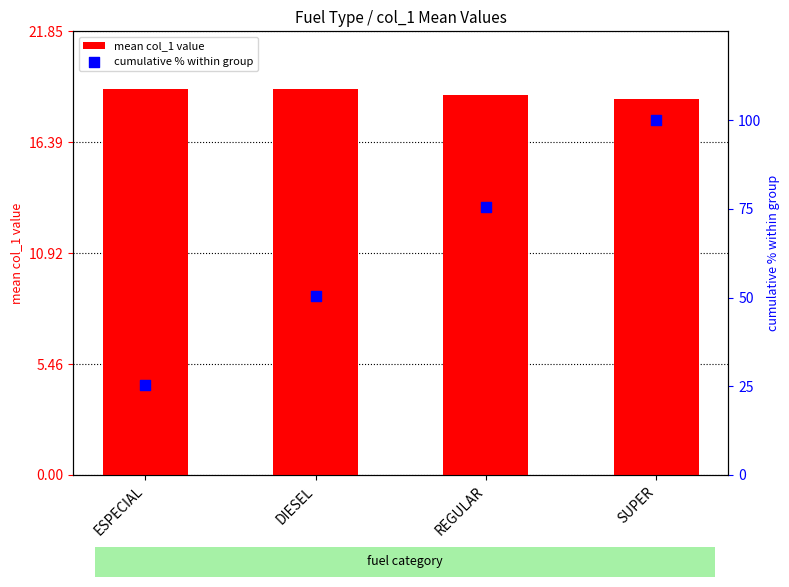

Is the value of mean col_1 value at ESPECIAL greater than the value of cumulative % within group at REGULAR?

No